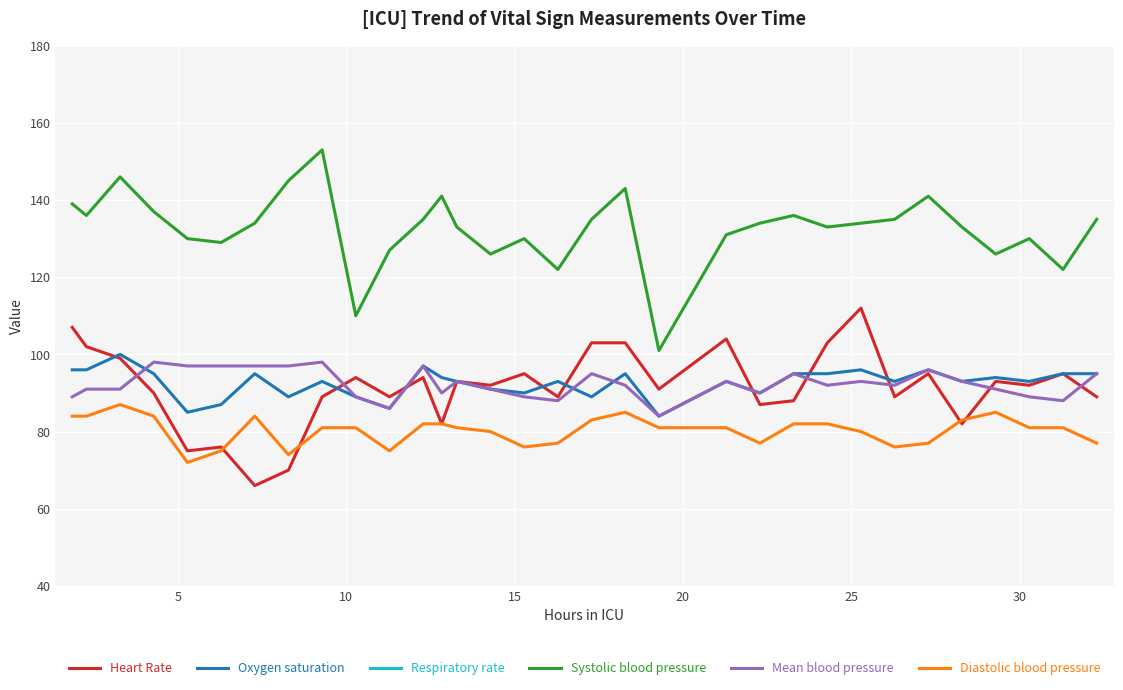

How many categories are shown in the chart?

32